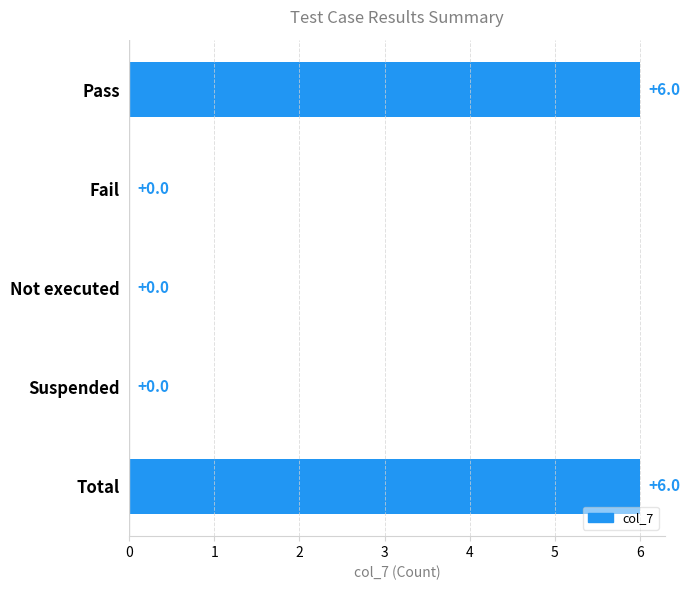

What is the maximum value shown in the chart?

6